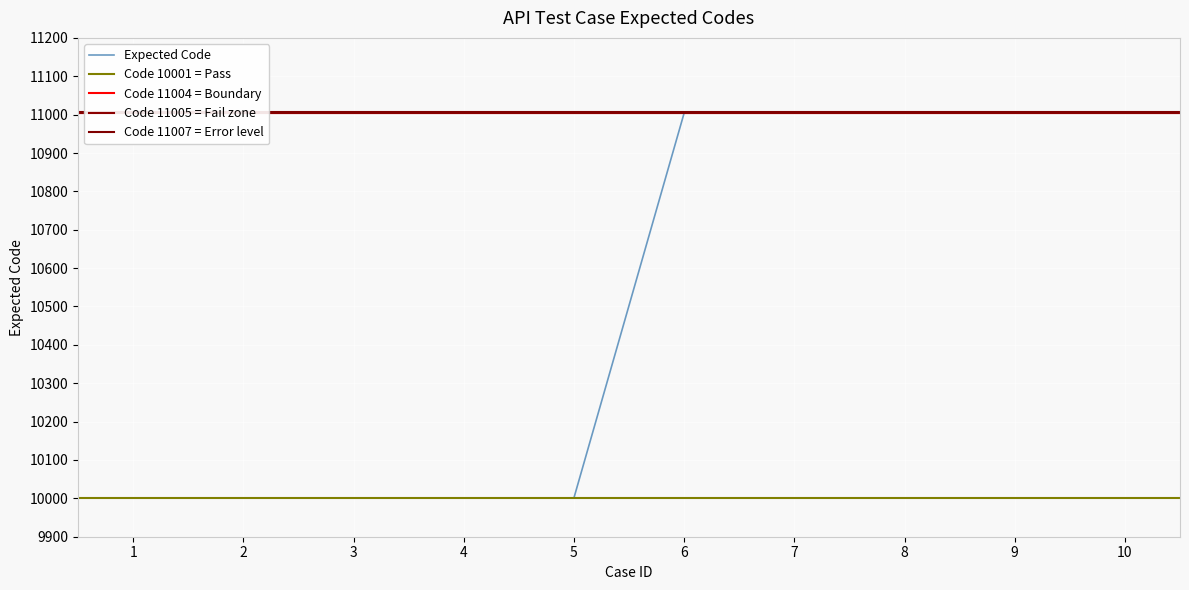

What is the value of the 9th point from the left?

11006